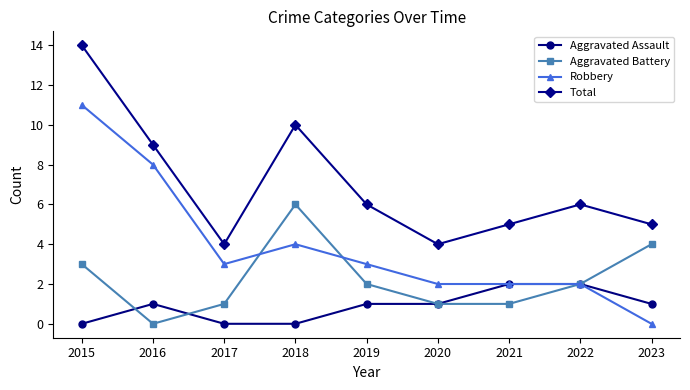

Does the chart display data point markers on the line(s)?

Yes